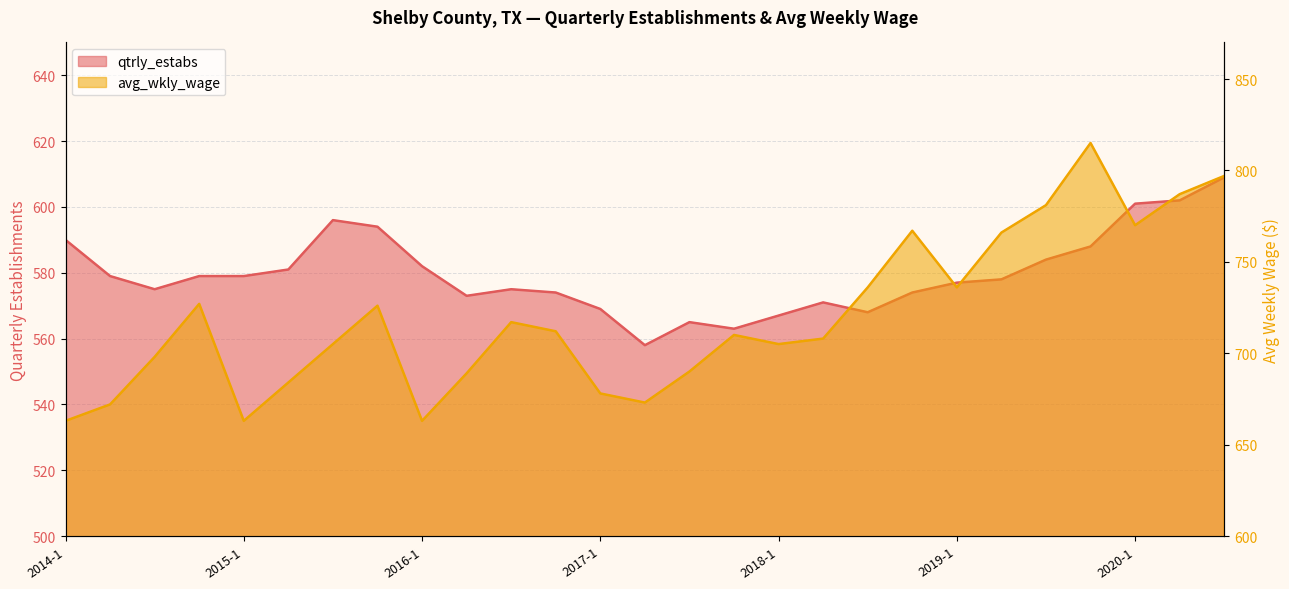

At how many categories does at least one series exceed 812?

1